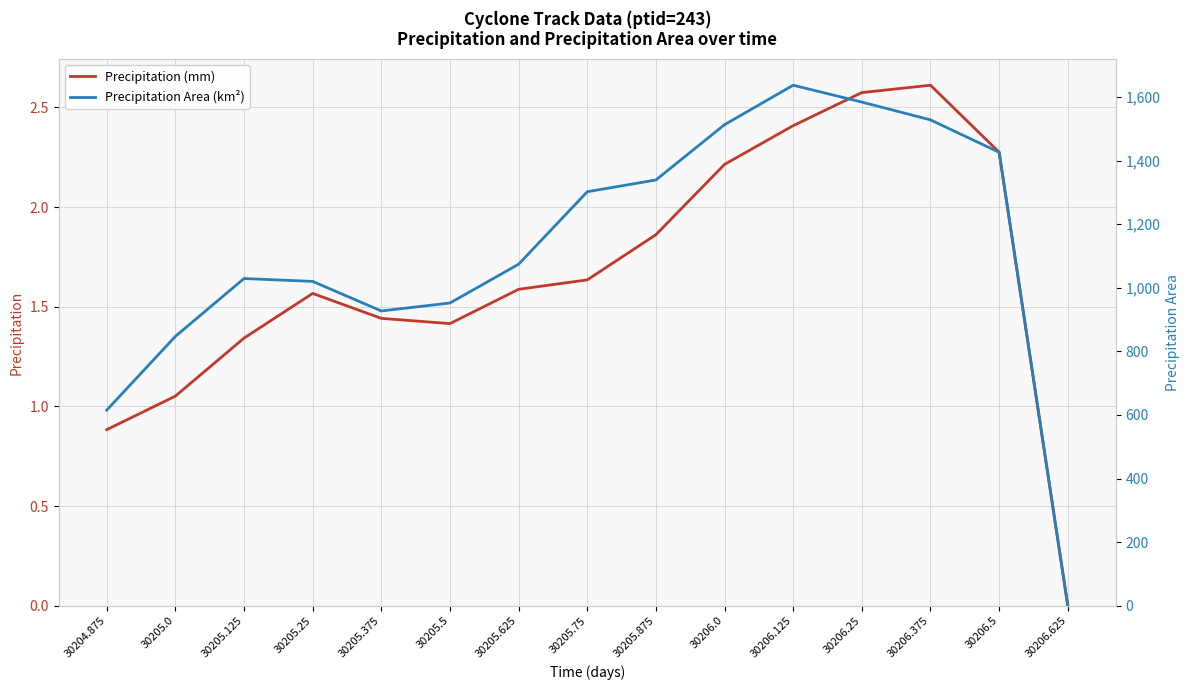

What is the greatest value displayed?

1637.0